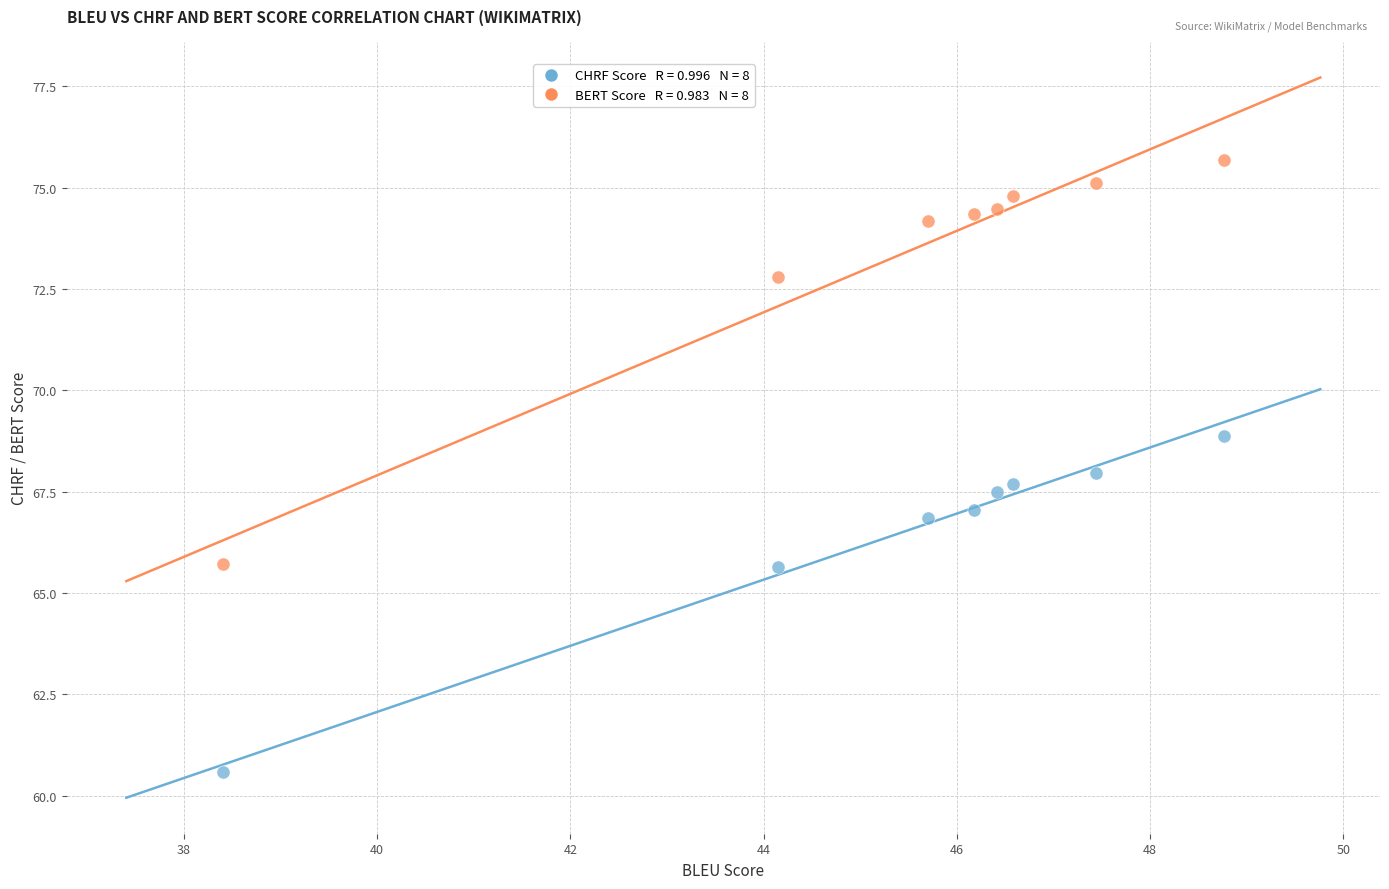

Across all data points, what is the range of X values (max minus min)?

10.4